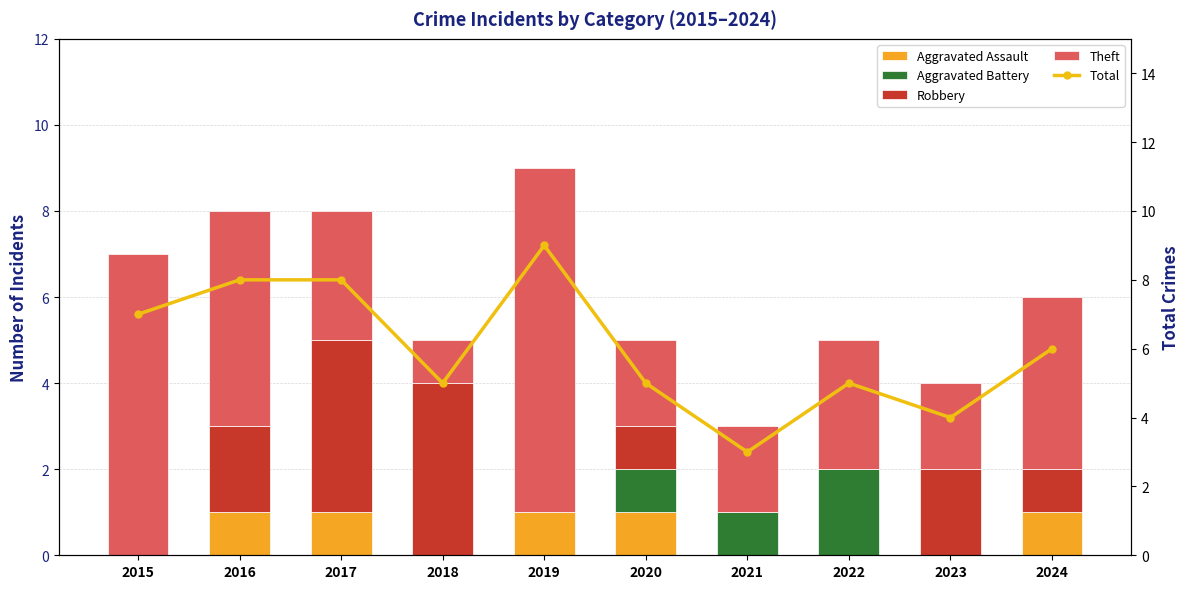

Which has a higher value, 2020 or 2018?

2020